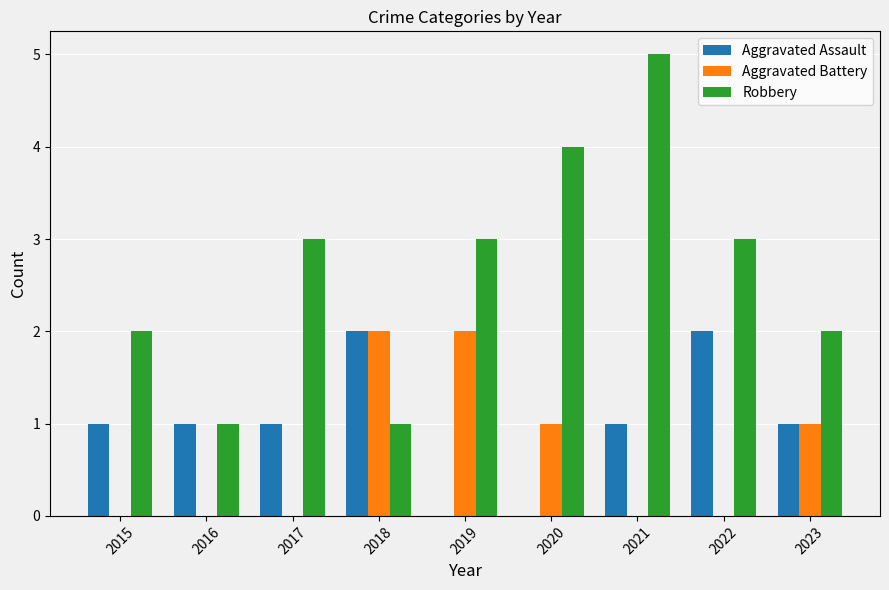

Which series has the largest total across all categories?

Robbery